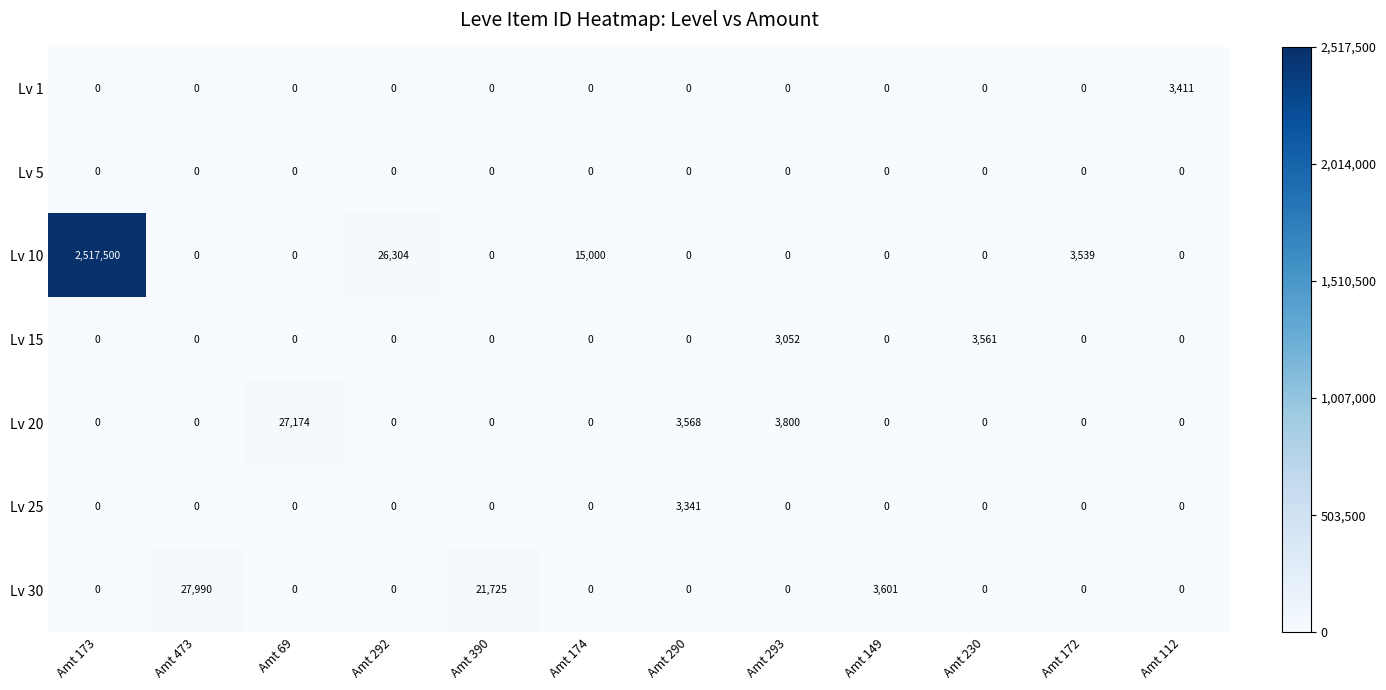

Which series has the largest range (max minus min)?

Lv 10